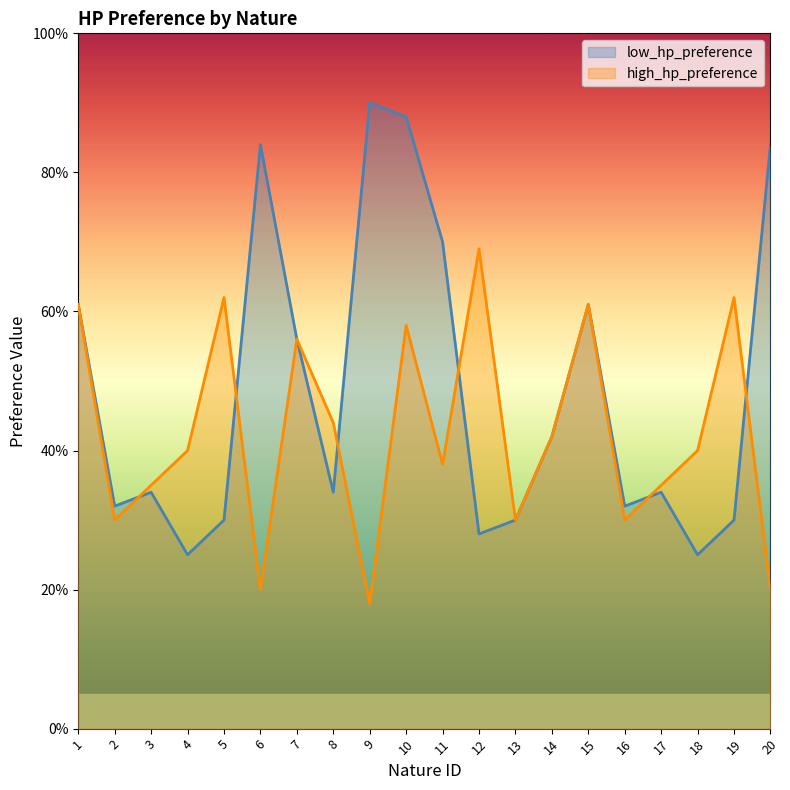

Between which two adjacent categories do high_hp_preference and low_hp_preference first intersect?

2 and 3